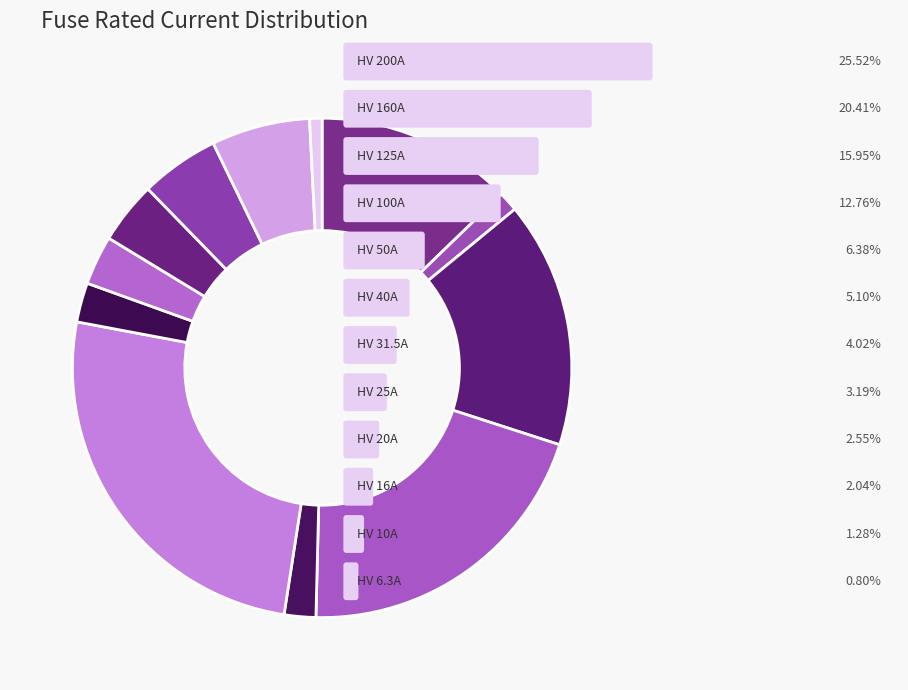

How many segments does this pie chart have?

12